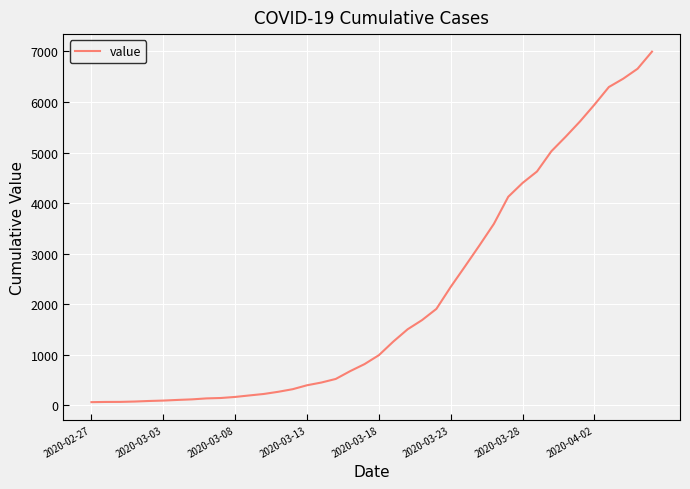

What is the greatest value displayed?

6995